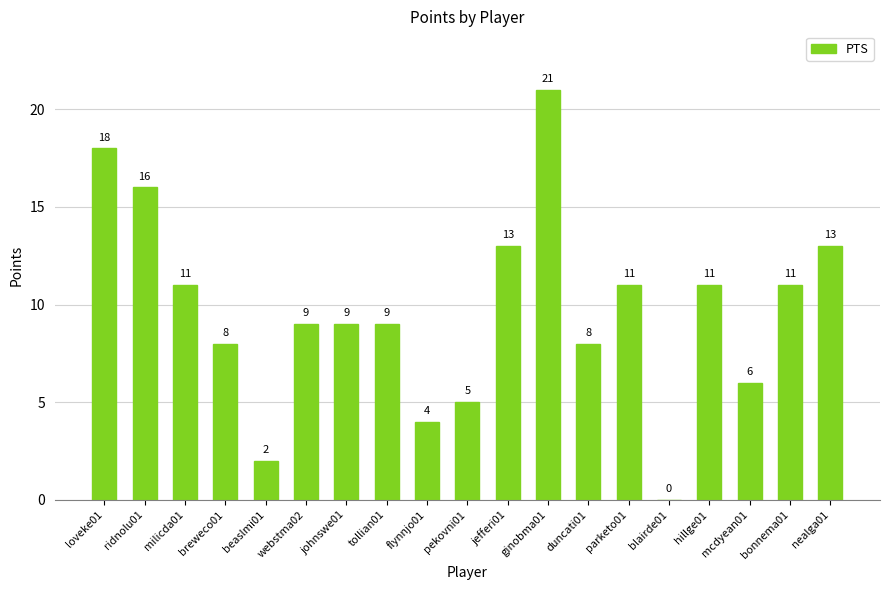

How many positive values are there?

18